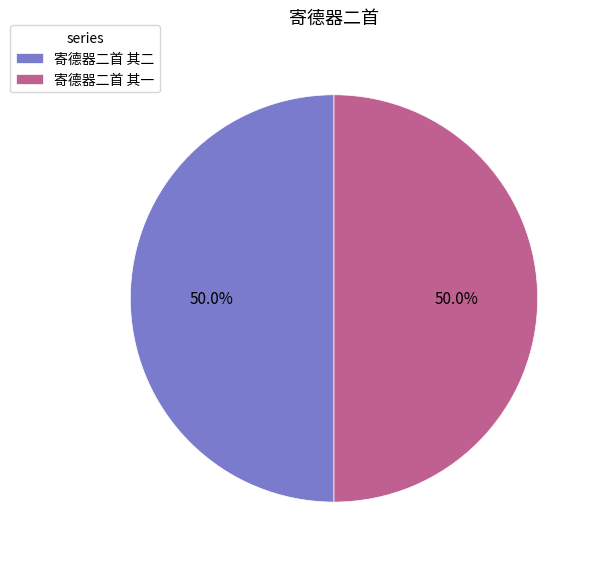

How much of the chart is everything except 寄德器二首 其二?

50.0%